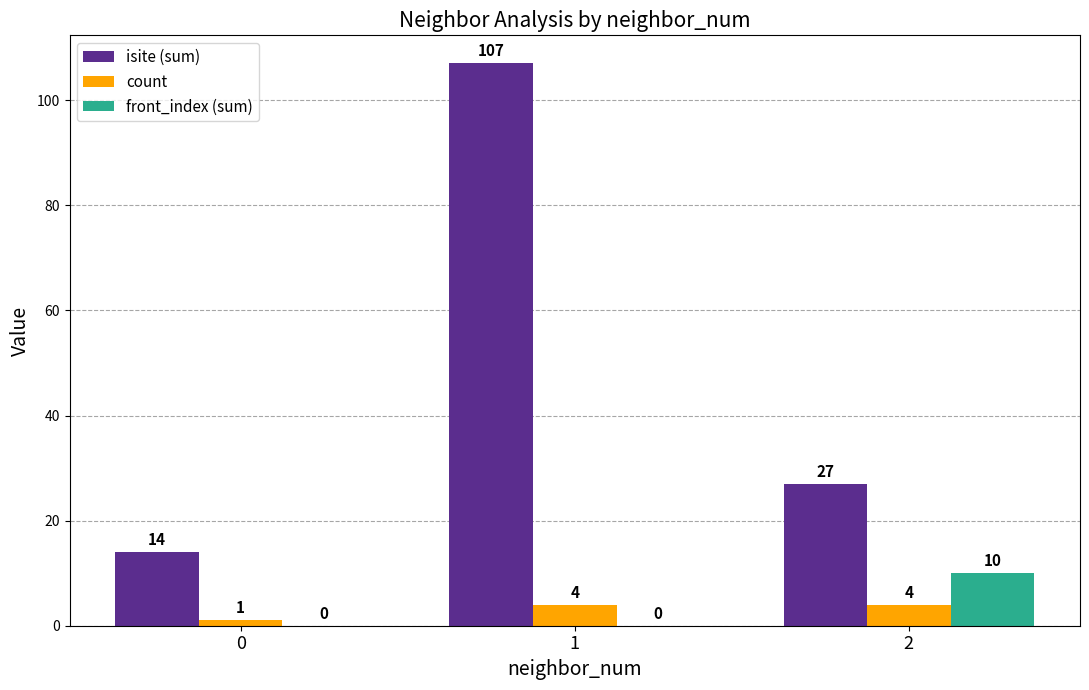

How many groups of bars are there?

3